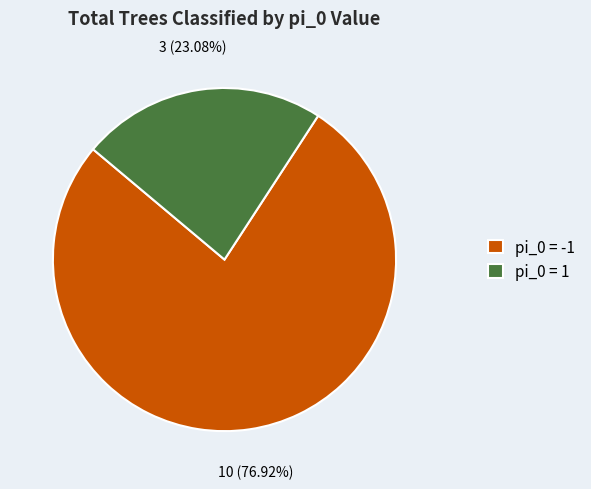

Which has a higher value, pi_0 = 1 or pi_0 = -1?

pi_0 = -1